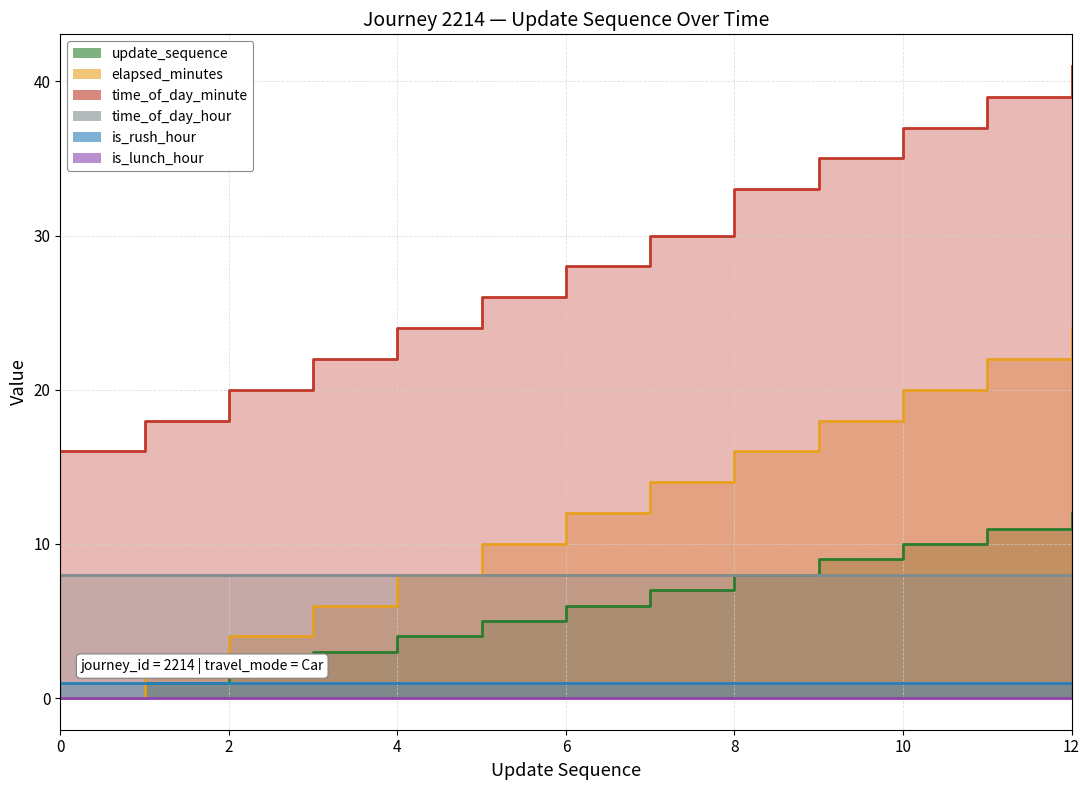

What is the average value of the elapsed_minutes series?

12